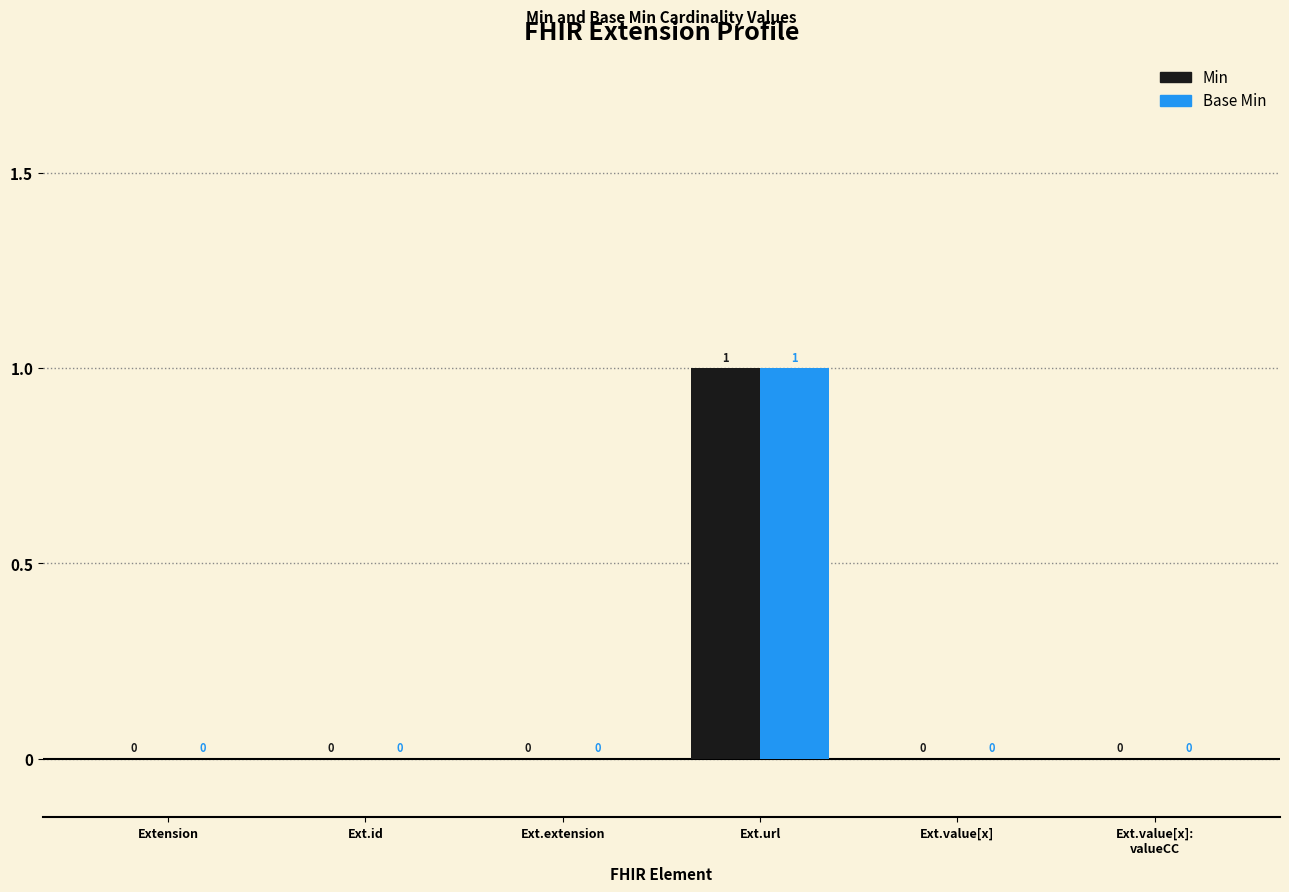

Which category has the highest value in the Base Min series?

Ext.url